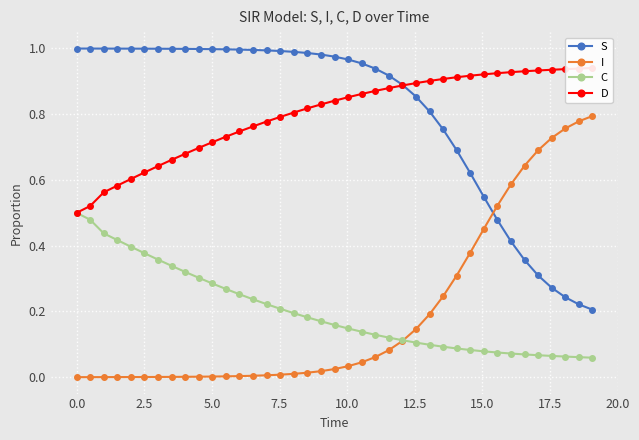

True or false: S and C intersect in this chart.

False